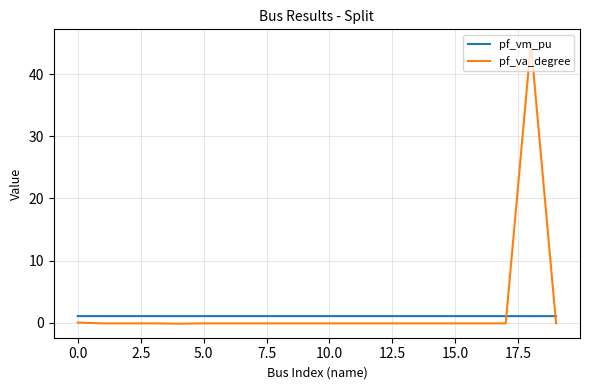

Which series has the largest total across all categories?

pf_va_degree